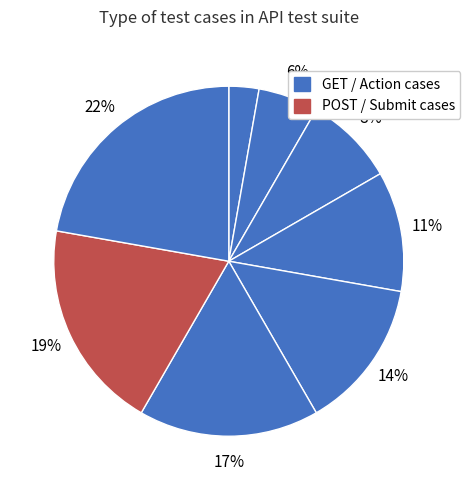

How many slices are in this pie chart?

8